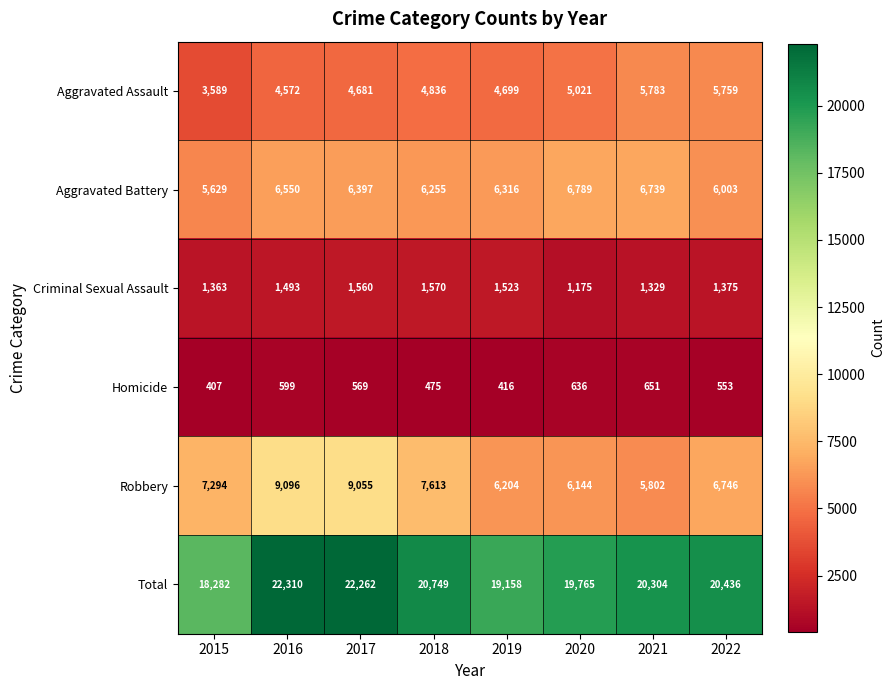

How many data points does each series have?

8